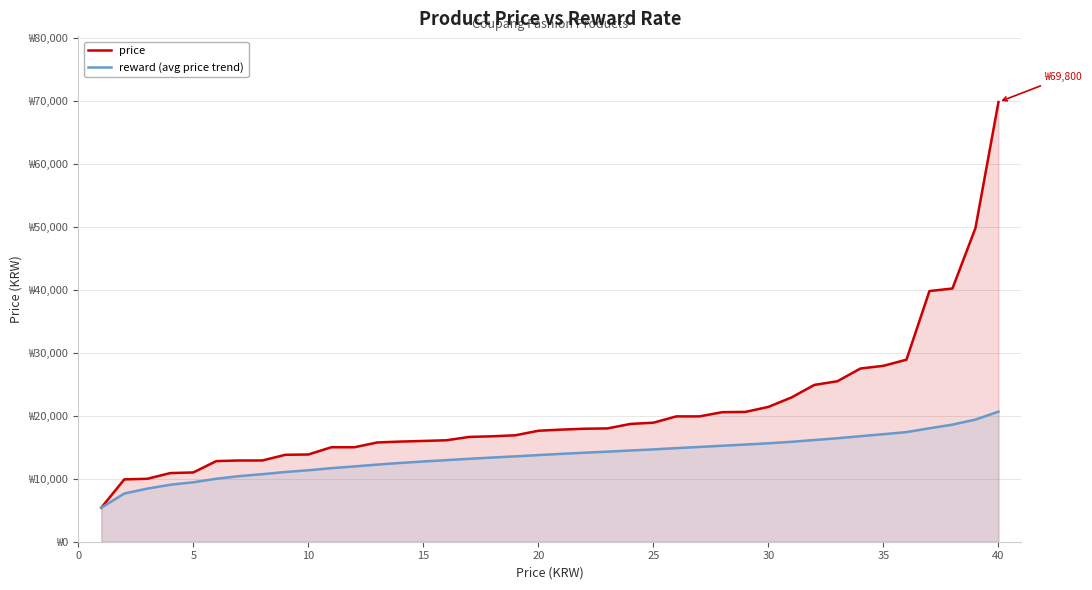

Is the value of price at 20 greater than the value of reward (avg price trend) at 15?

Yes